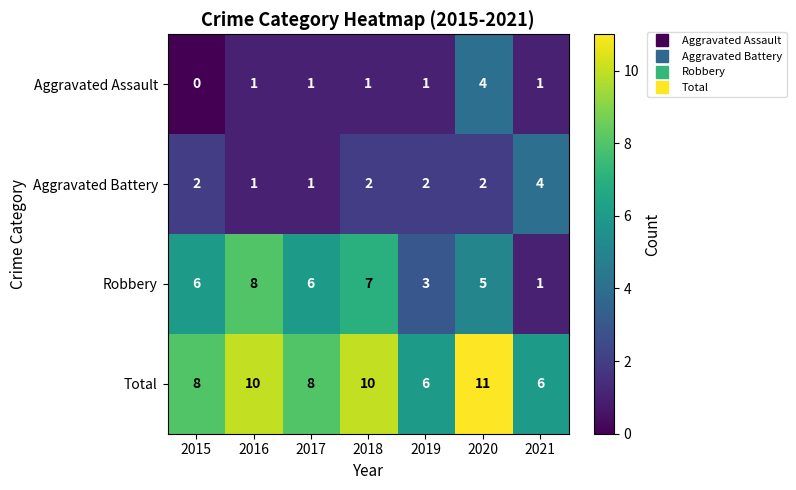

Which series has the largest range (max minus min)?

Robbery